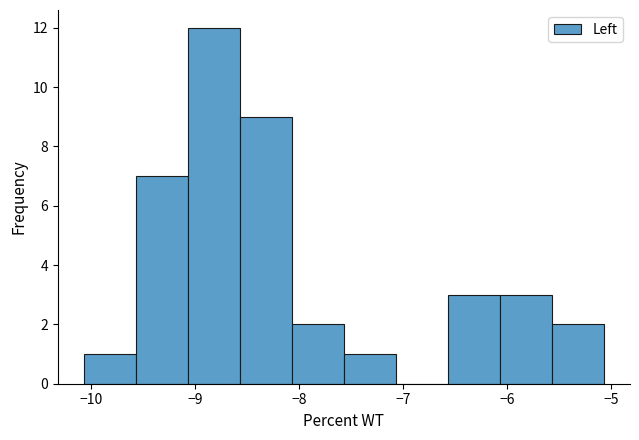

Reading left to right, transcribe this chart: for each bar, give the range it covers on the x-axis and its height. Neither the bar edges nor the heights are printed on the chart, so give them approximately, as read against the axes.

-10.1 to -9.6: 1
-9.6 to -9.1: 7
-9.1 to -8.6: 12
-8.6 to -8.1: 9
-8.1 to -7.6: 2
-7.6 to -7.1: 1
-7.1 to -6.6: 0
-6.6 to -6.1: 3
-6.1 to -5.6: 3
-5.6 to -5.1: 2